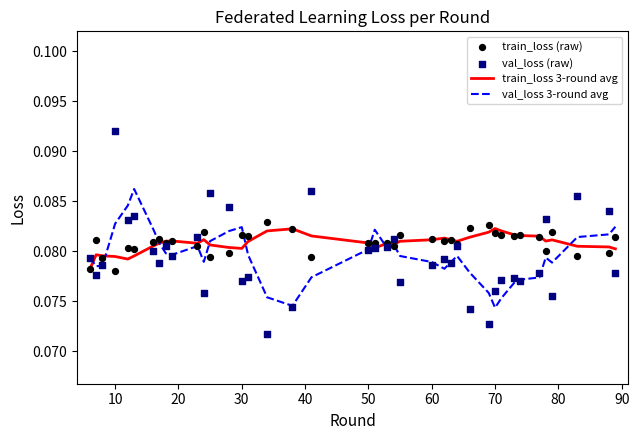

Which series has the widest spread of Y values?

val_loss (raw)